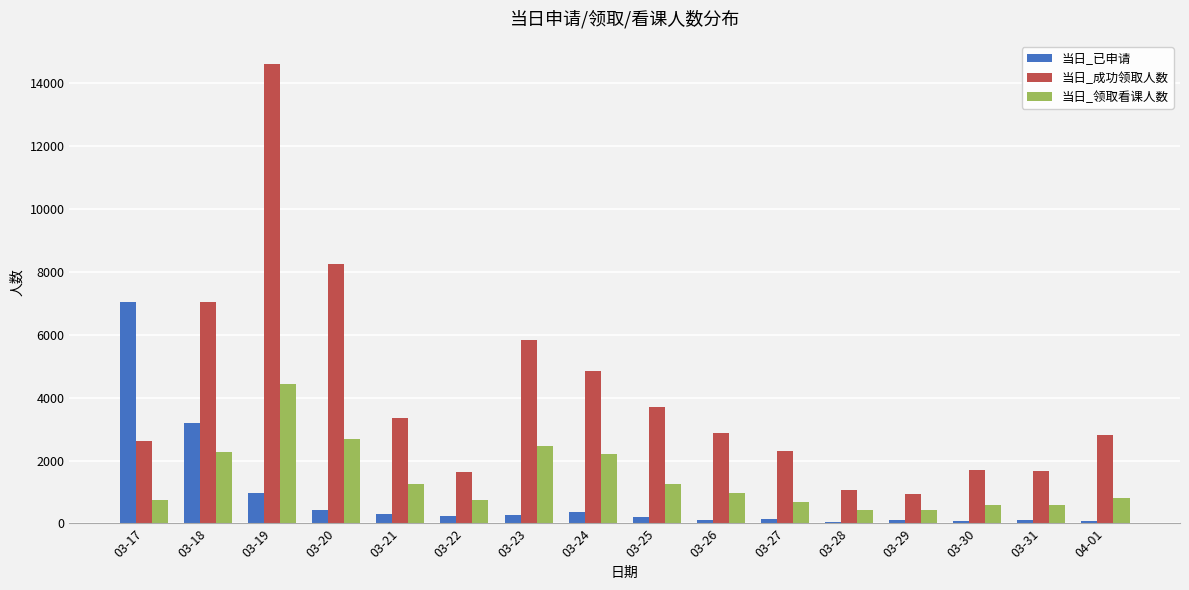

What is the difference between the maximum and minimum values in the 当日_已申请 series?

6972